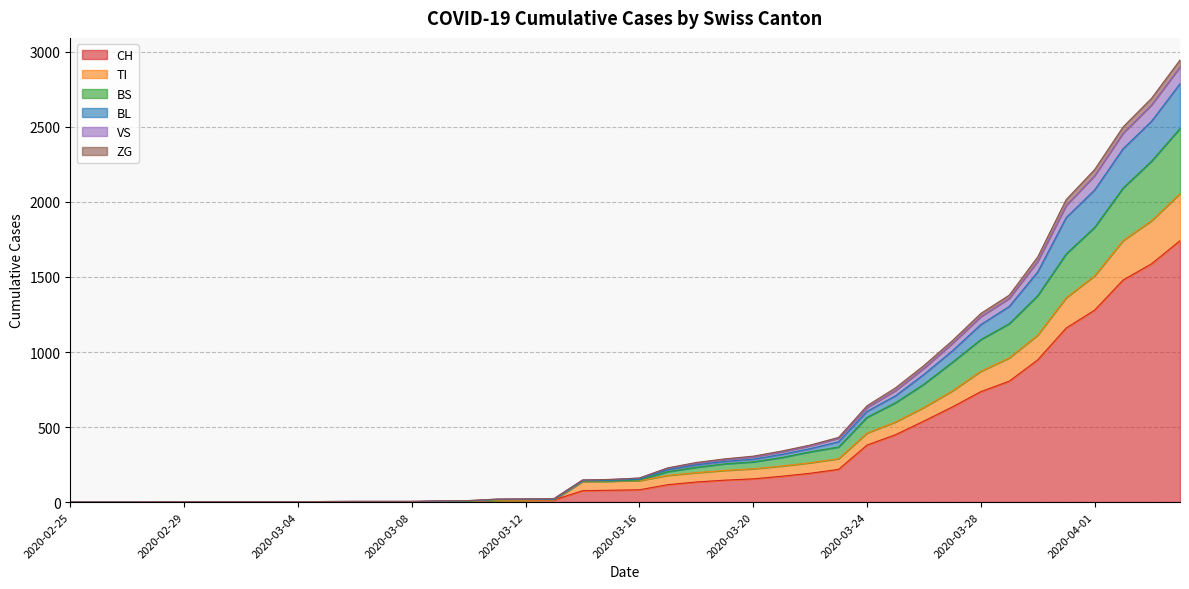

True or false: VS and TI intersect in this chart.

False